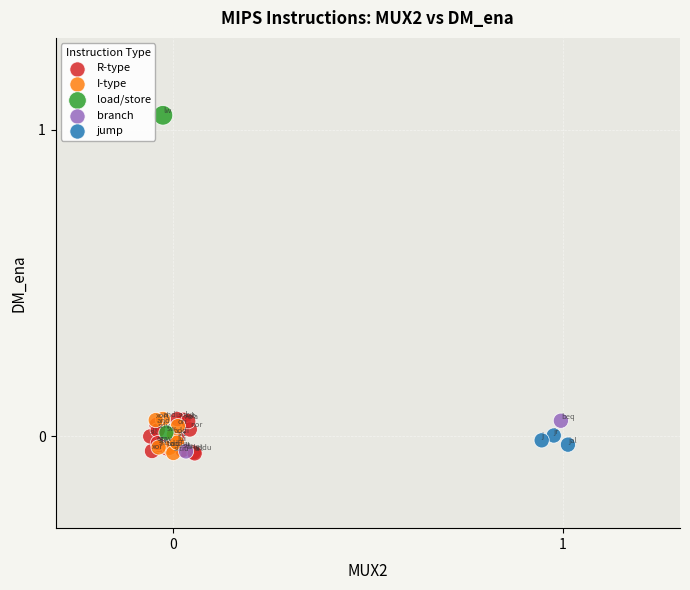

What are all the series names shown in the legend?

R-type, I-type, load/store, branch, jump